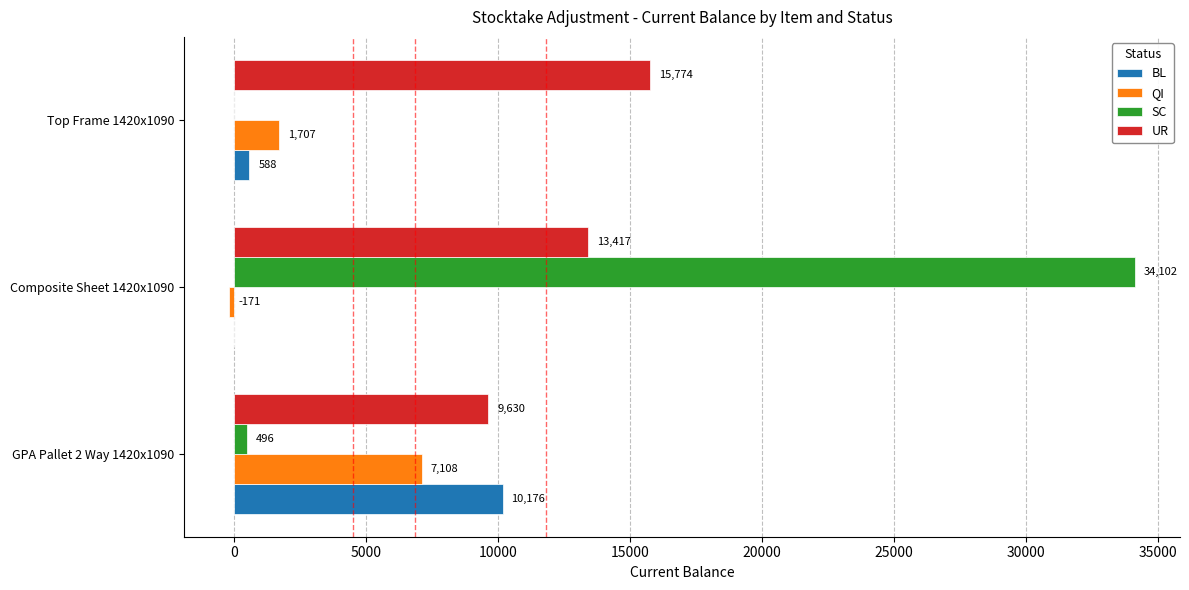

Which series has the widest spread of values?

SC